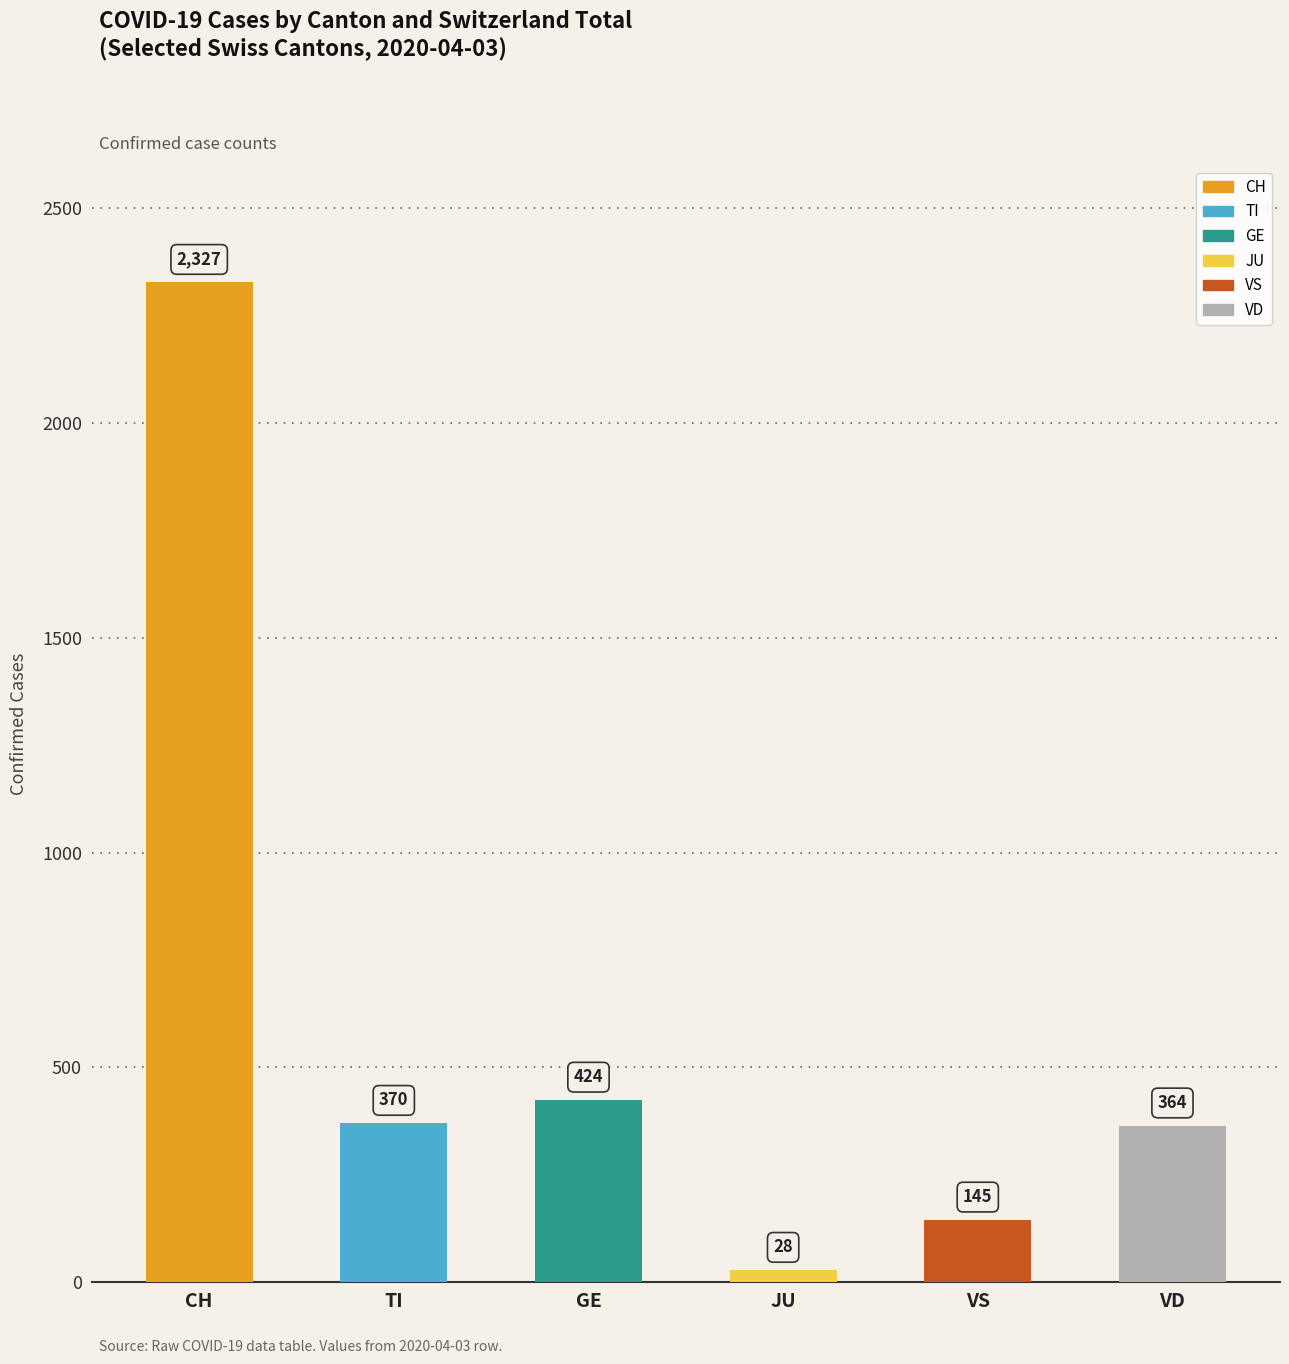

True or false: the data shows 28 at JU.

True